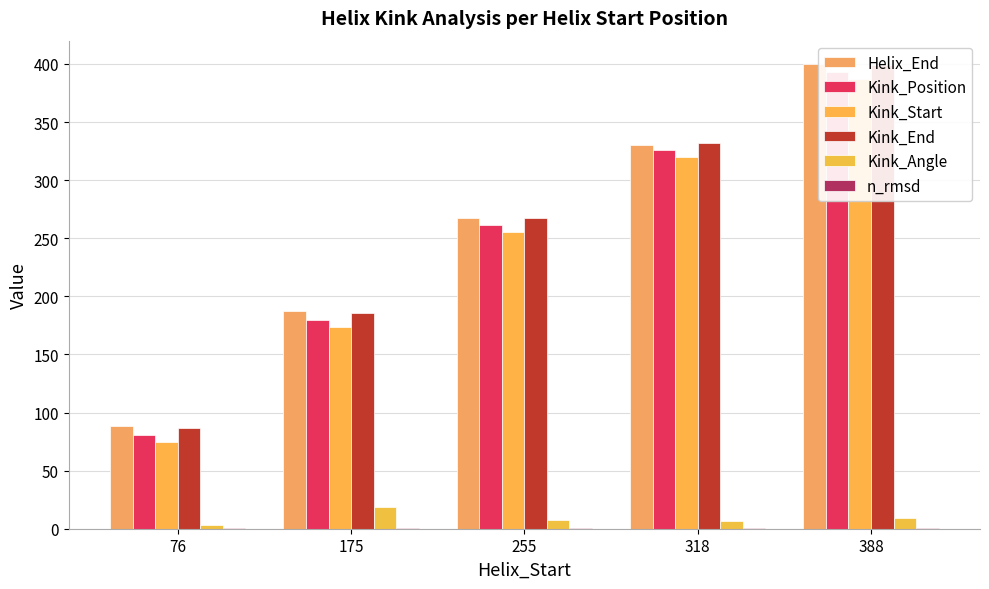

Read the Kink_Position value at 175.

180.0